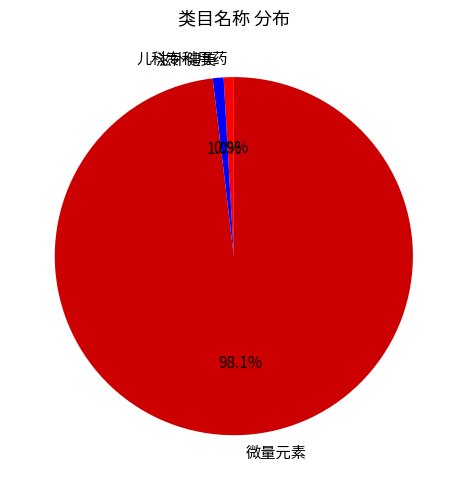

True or false: 滋补健美 accounts for 1% of the total.

True